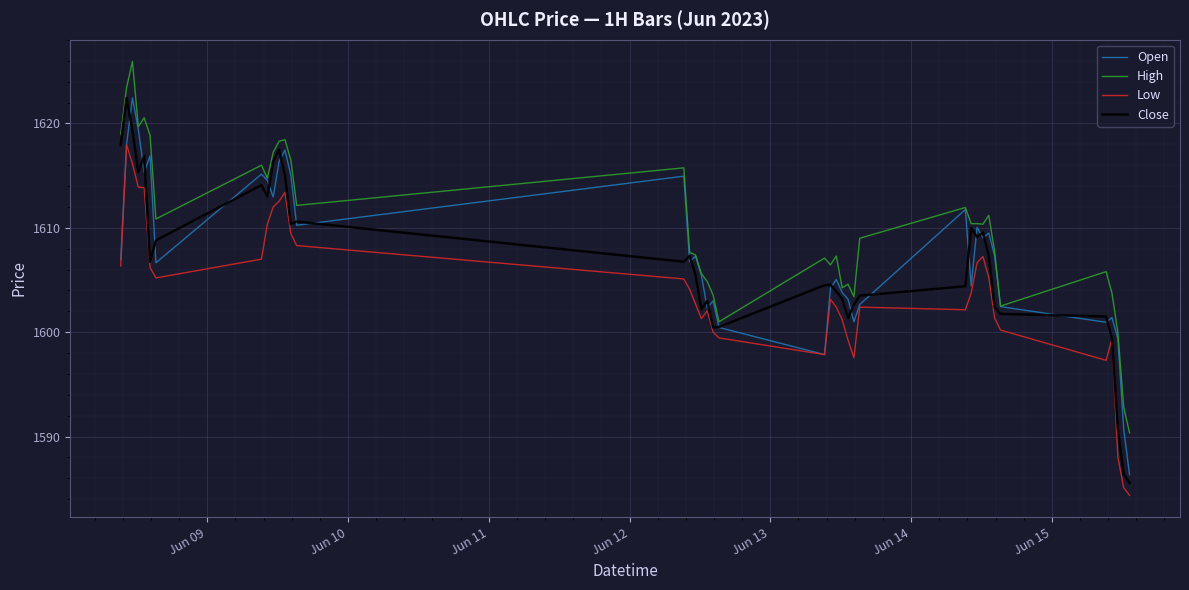

Which series has the largest total across all categories?

High